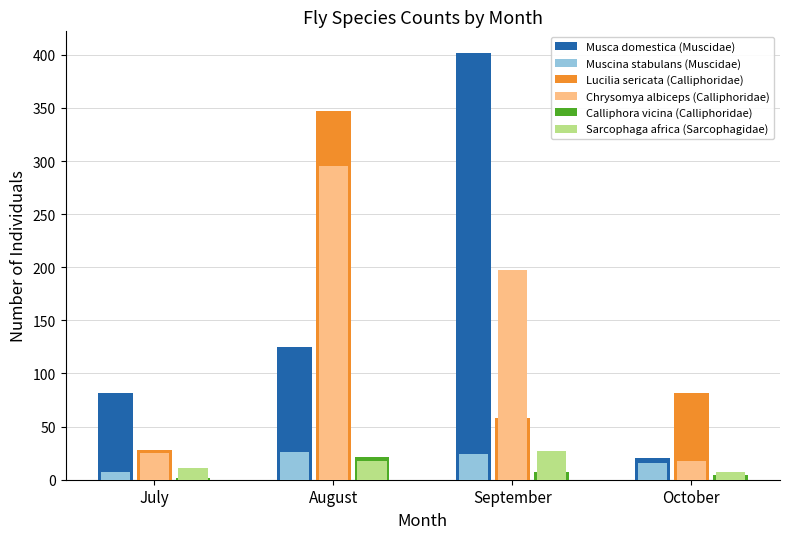

What is the maximum value shown in the chart?

402